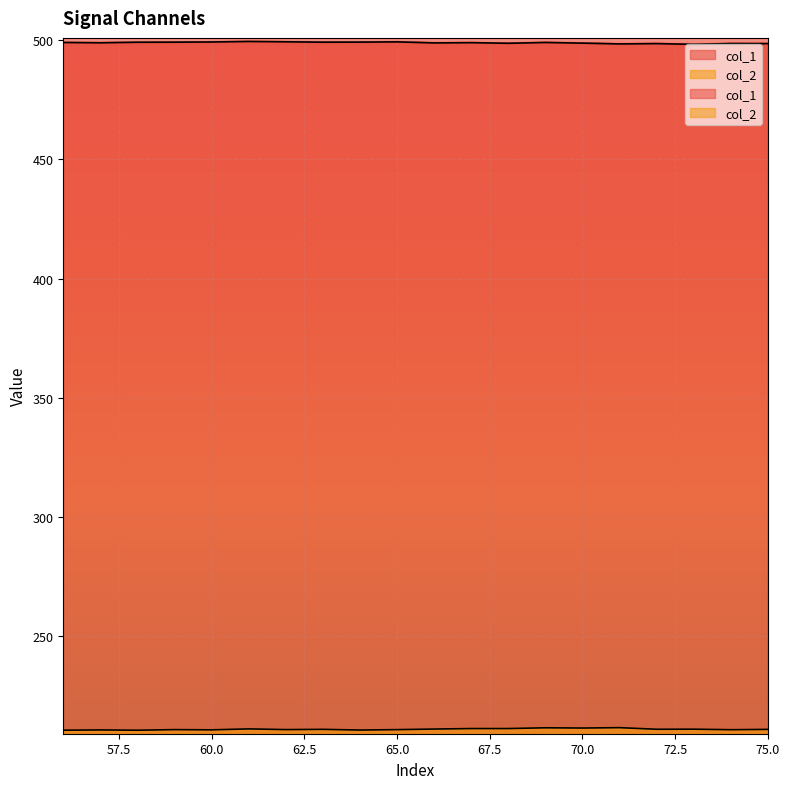

Between 75 and 56, which is larger?

56